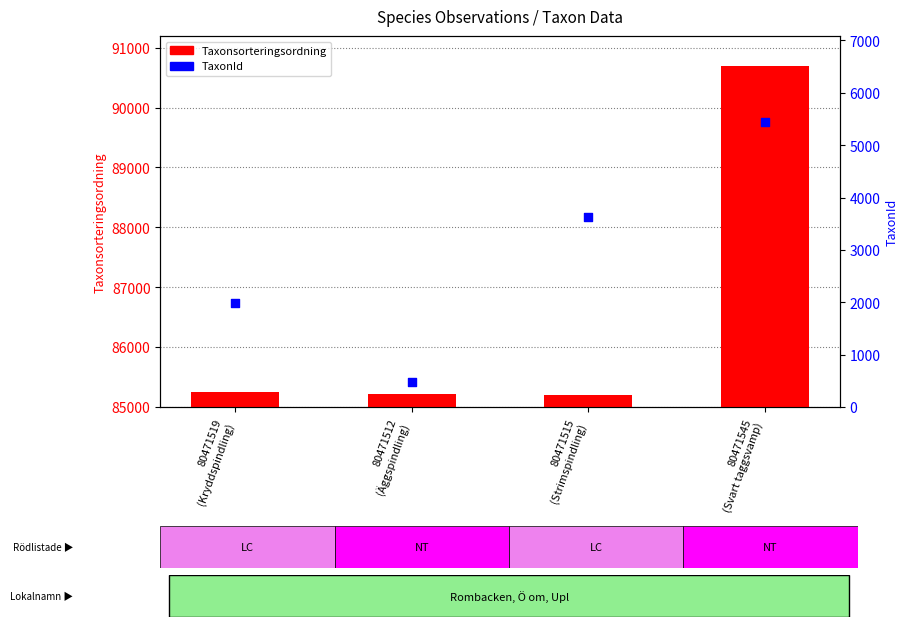

Is the value of TaxonId at 80471515
(Strimspindling) greater than the value of Taxonsorteringsordning at 80471512
(Äggspindling)?

No